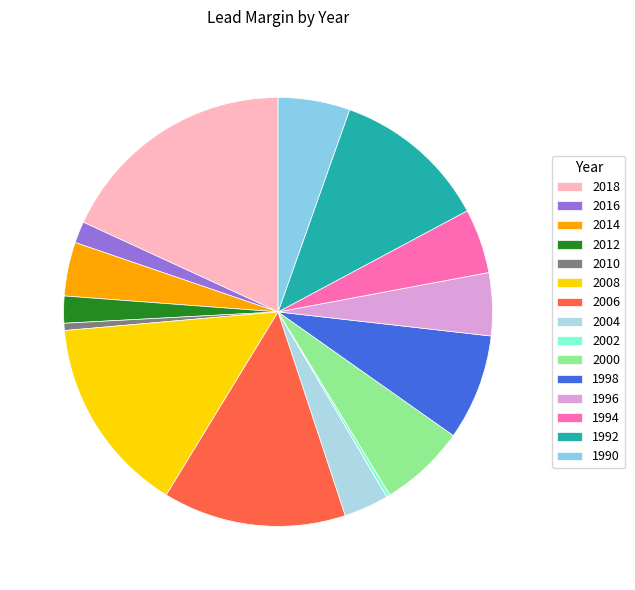

Does any single category account for the majority?

No